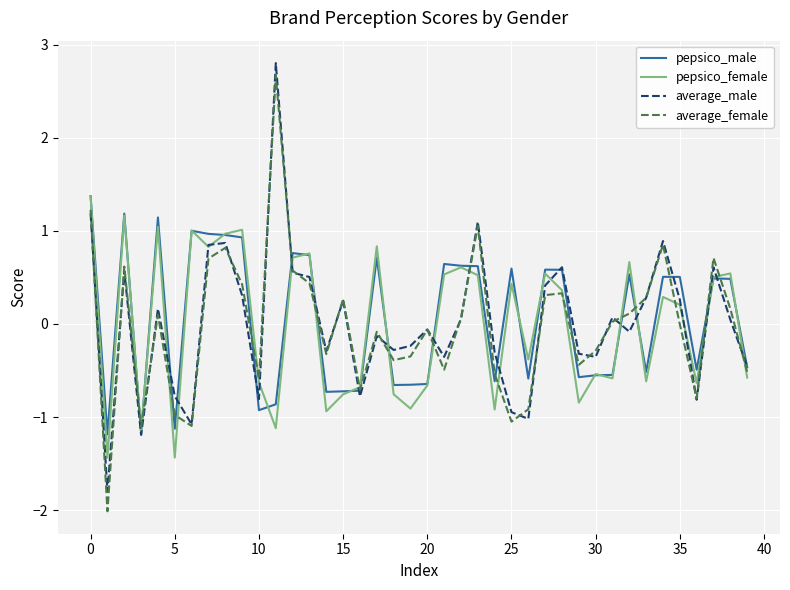

Count the number of categories in the chart.

40